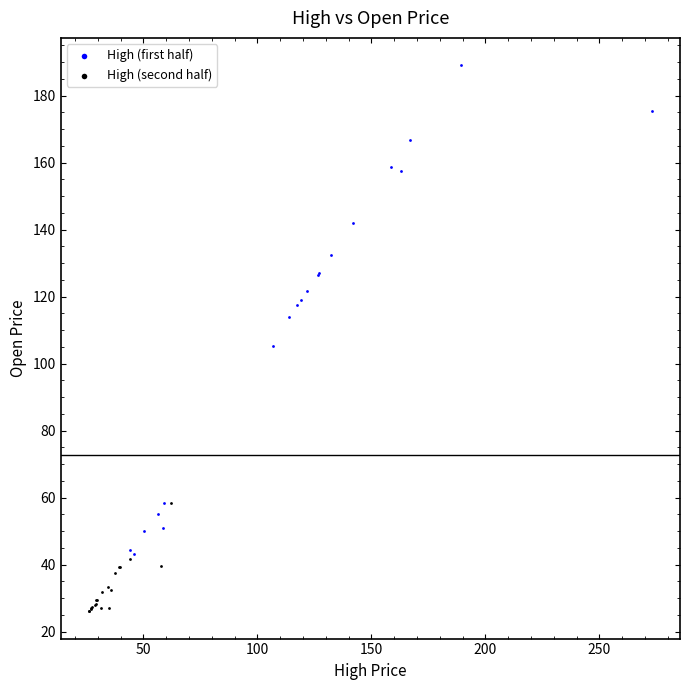

Which series contains the highest Y value?

High (first half)